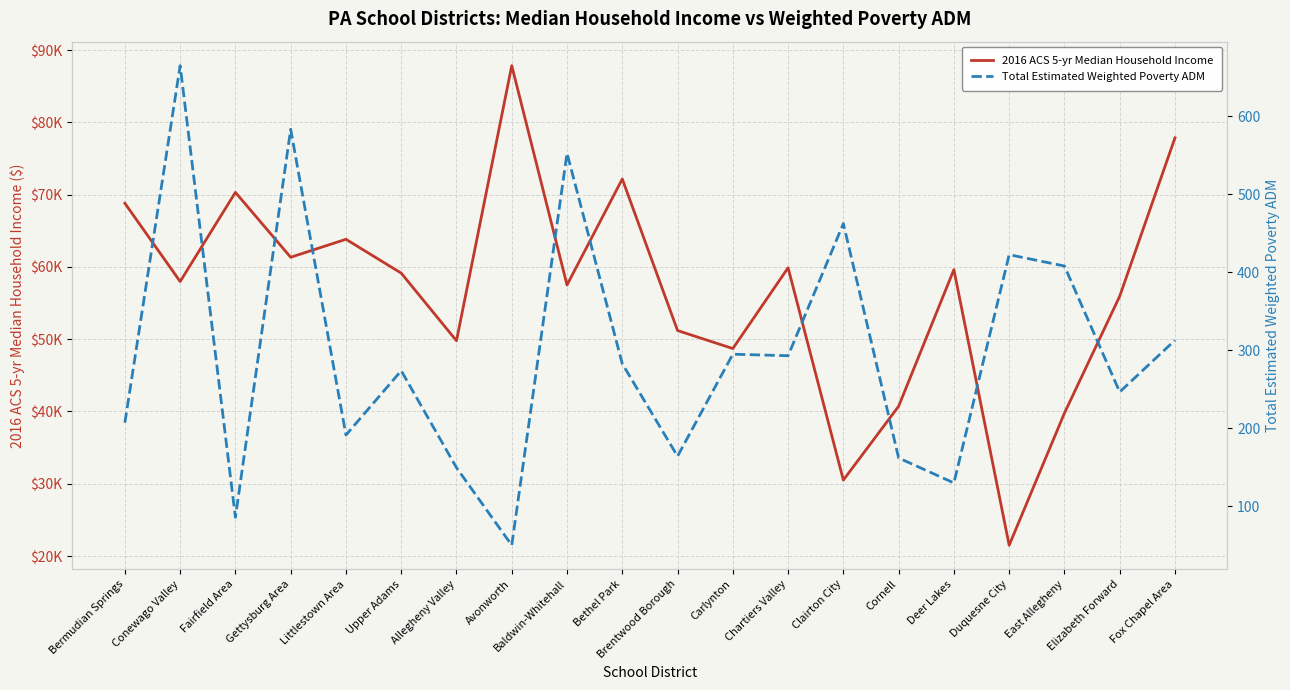

At Duquesne City, list the series in order from smallest to largest.

Total Estimated Weighted Poverty ADM, 2016 ACS 5-yr Median Household Income